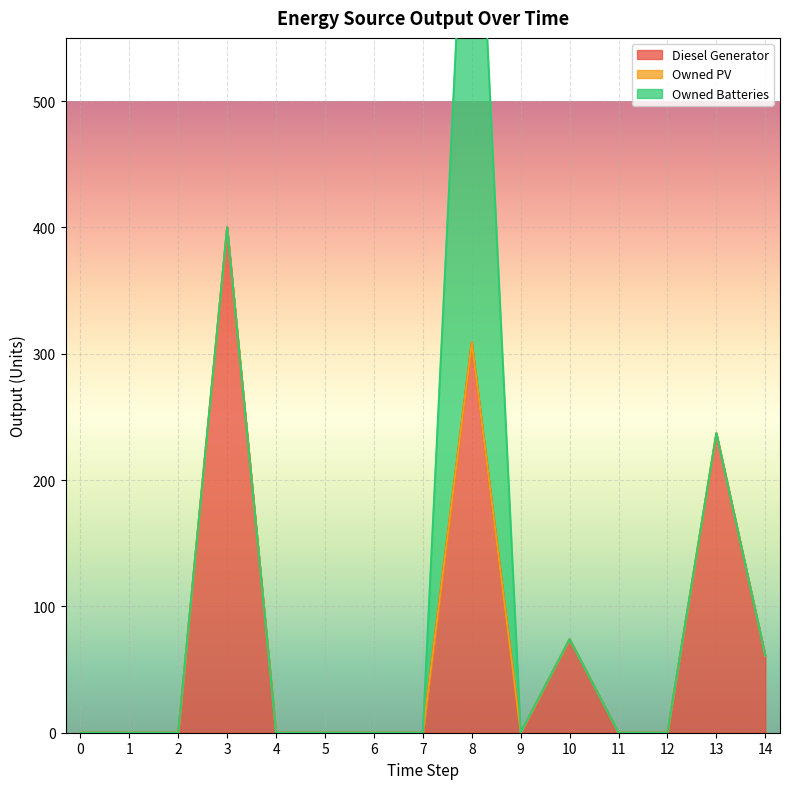

True or false: Owned PV and Diesel Generator intersect in this chart.

False